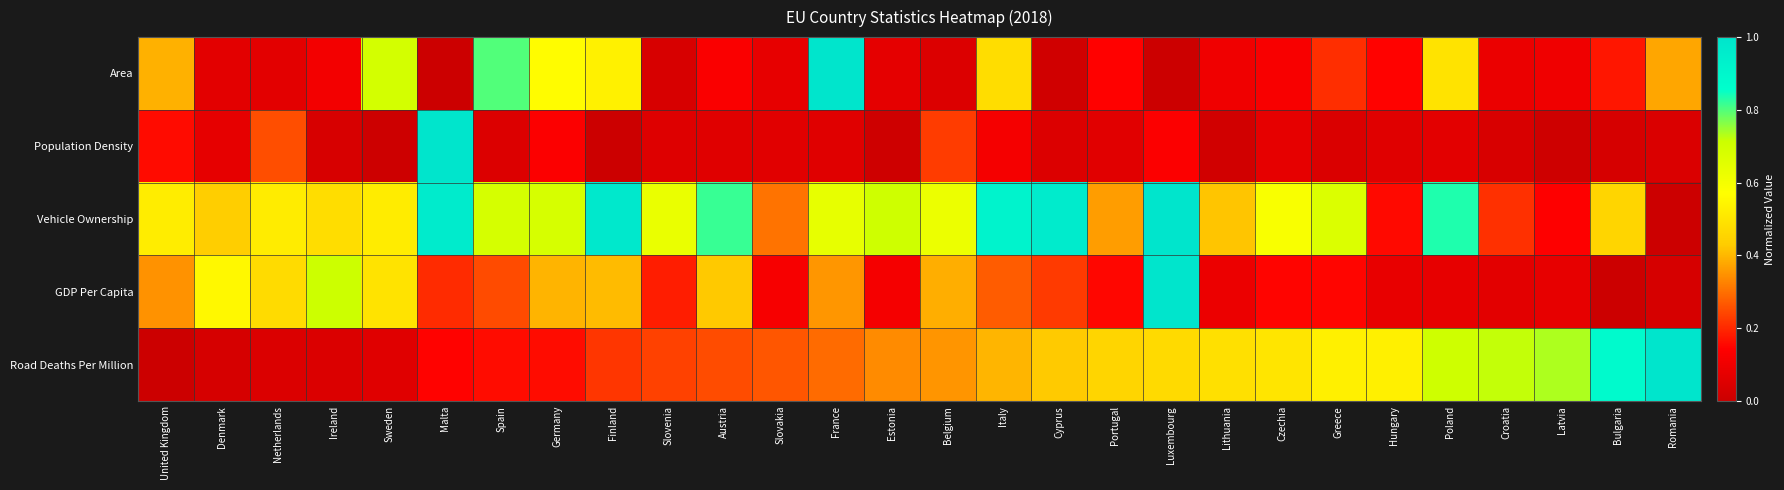

Between Estonia and Slovenia, which is larger?

Estonia